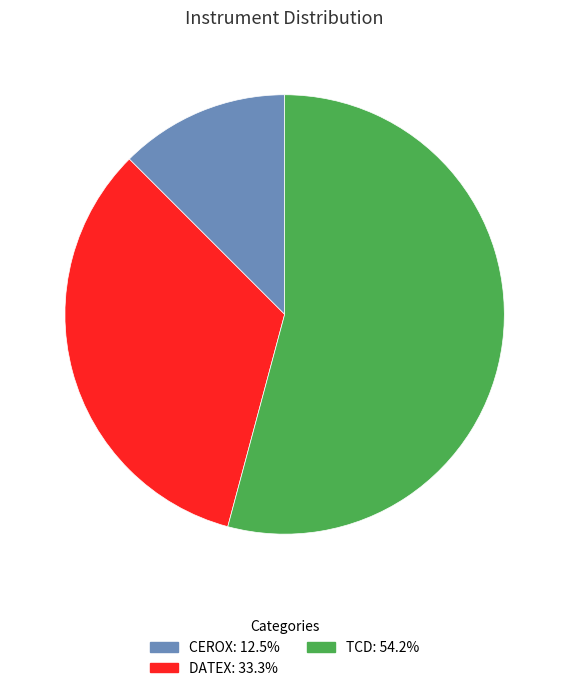

The DATEX slice represents 40% of the pie. True or false?

False